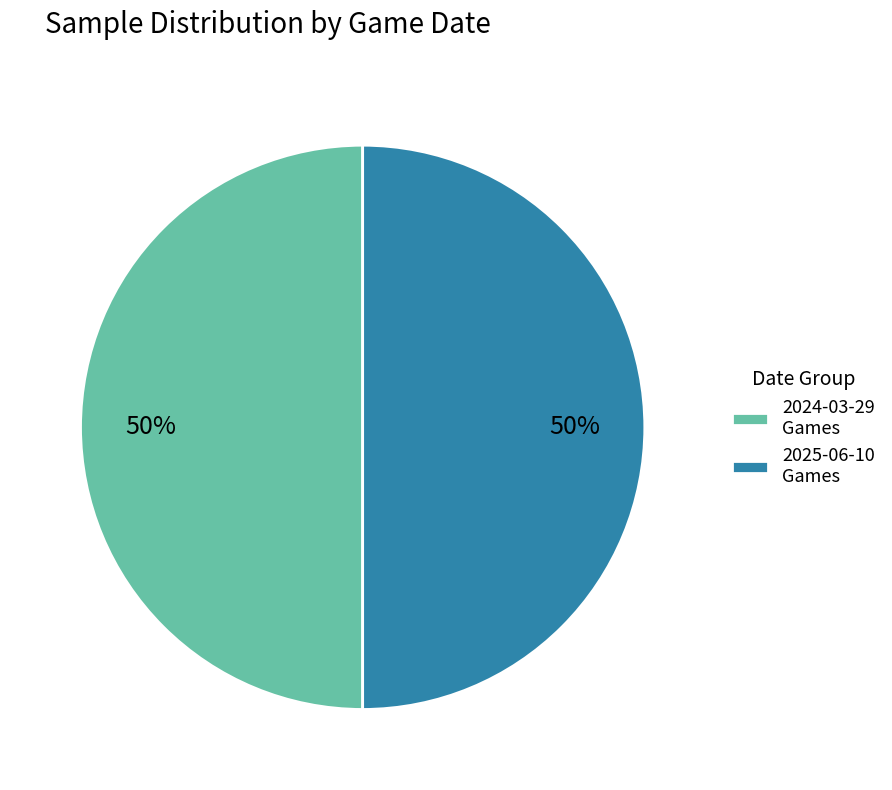

To the nearest percent, what is the combined percentage of 2025-06-10 Games and 2024-03-29 Games?

100%